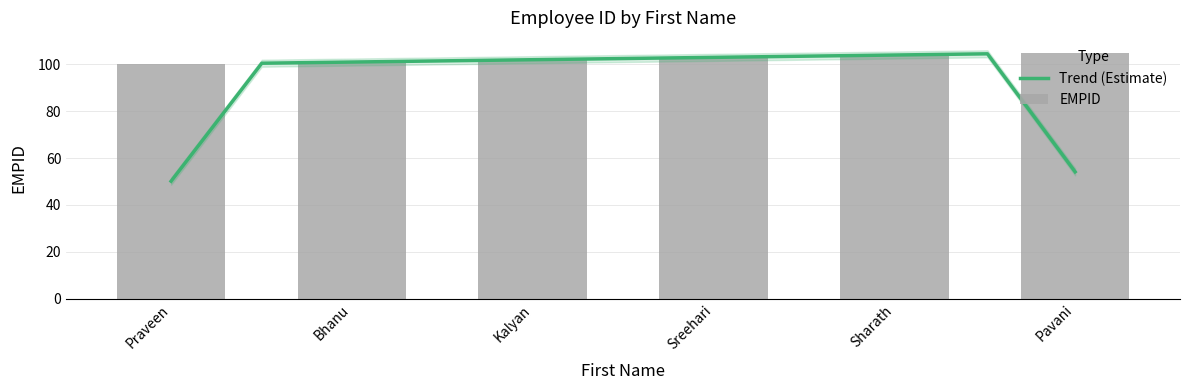

What is the value of the 4th bar from the left?

103